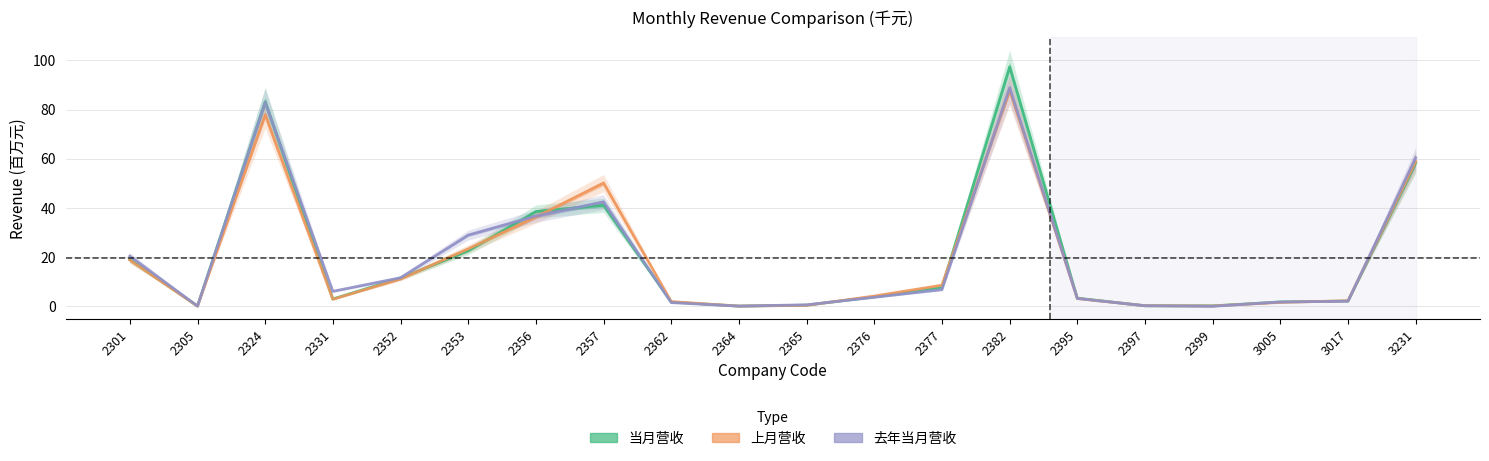

At which category does 当月营收 reach its first local peak?

2324